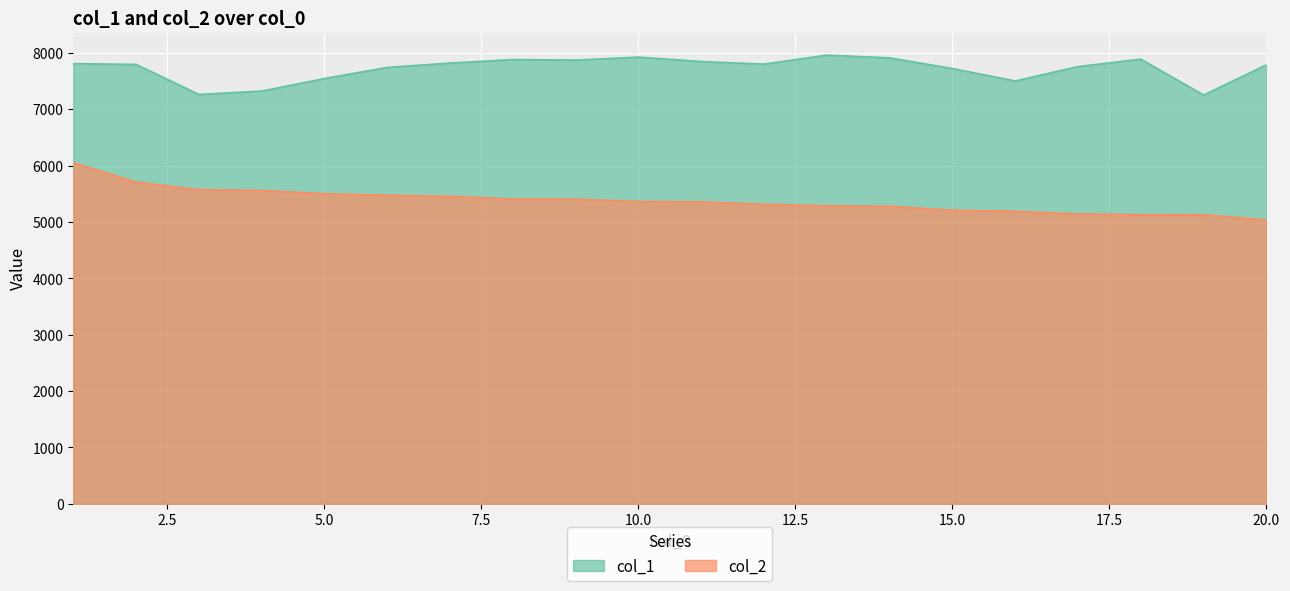

What is the total value across all series at 4?

12884